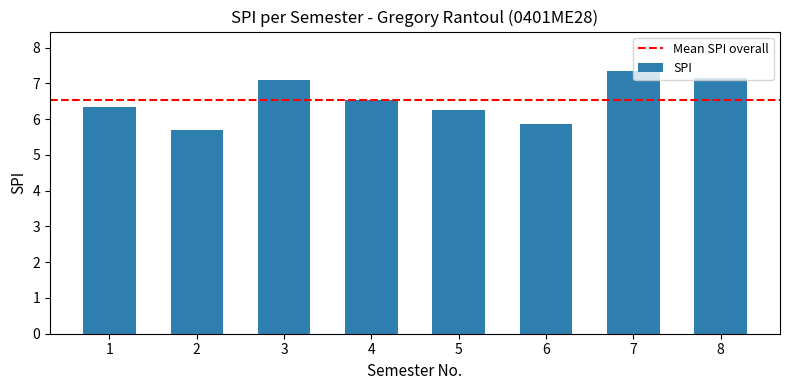

What is the smallest value displayed?

5.7